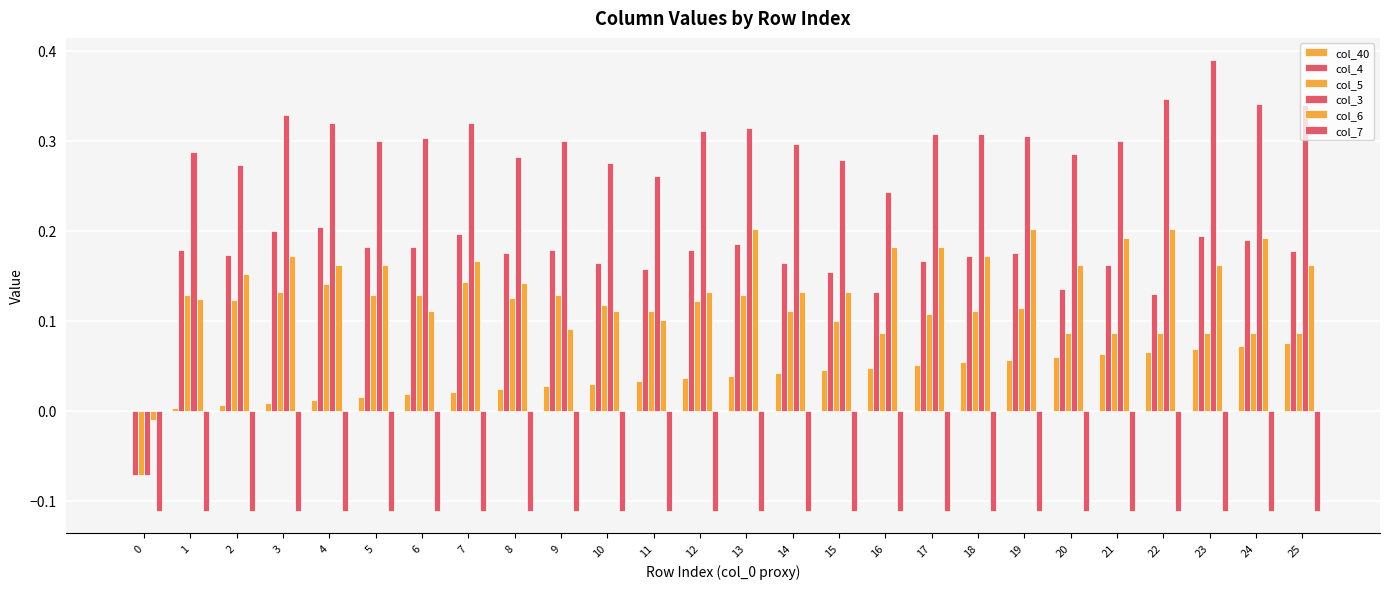

Rank the series by their maximum value, from lowest to highest.

col_7, col_40, col_5, col_6, col_4, col_3